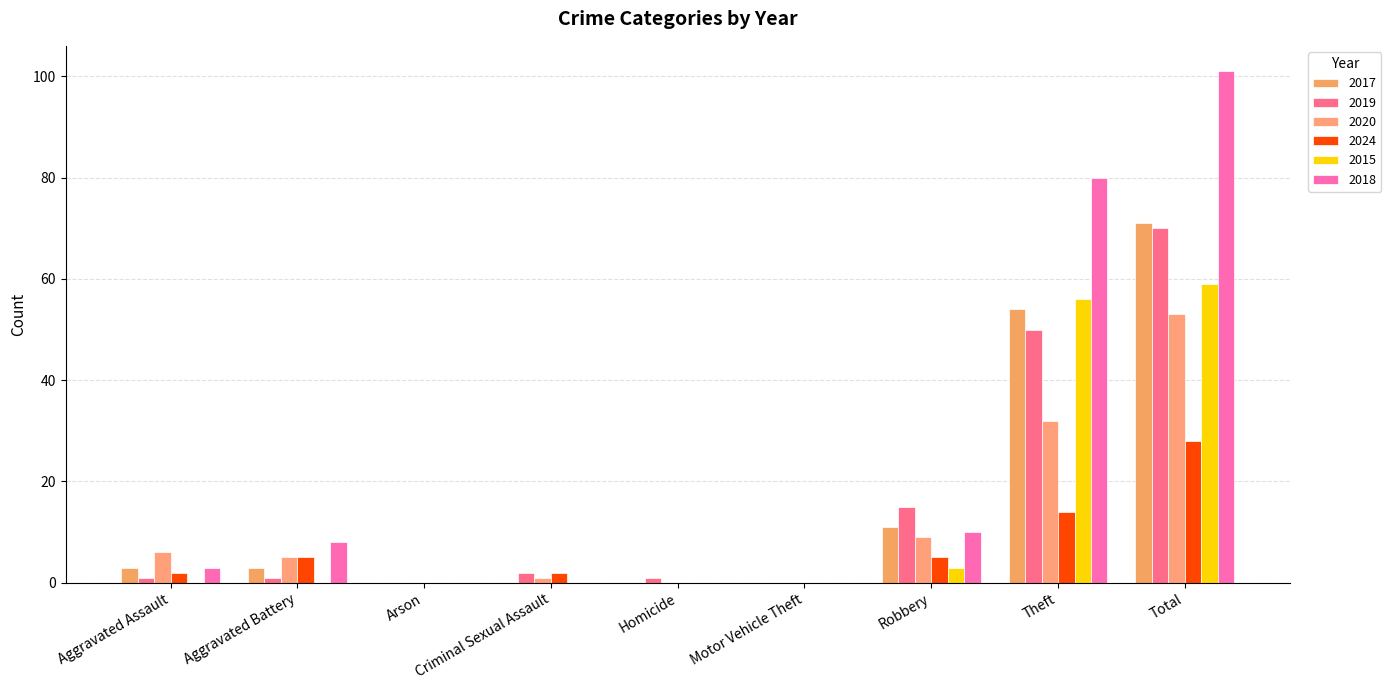

Reading left to right, what are all the values shown in this chart?

2017: 3	3	0	0	0	0	11	54	71
2019: 1	1	0	2	1	0	15	50	70
2020: 6	5	0	1	0	0	9	32	53
2024: 2	5	0	2	0	0	5	14	28
2015: 0	0	0	0	0	0	3	56	59
2018: 3	8	0	0	0	0	10	80	101